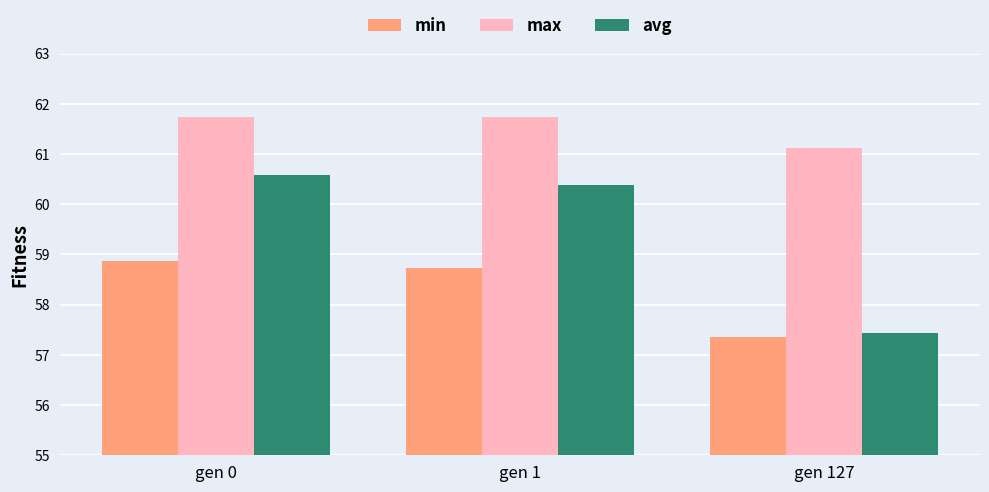

What is the value of the min bar at the 1st from the left?

58.9